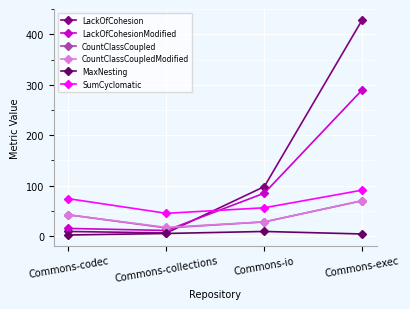

Reading left to right, list all the values displayed in this chart.

LackOfCohesion: 9	6	98	429
LackOfCohesionModified: 15	11	85	290
CountClassCoupled: 42	16	28	70
CountClassCoupledModified: 42	17	28	70
MaxNesting: 2	5	9	4
SumCyclomatic: 74	45	56	91